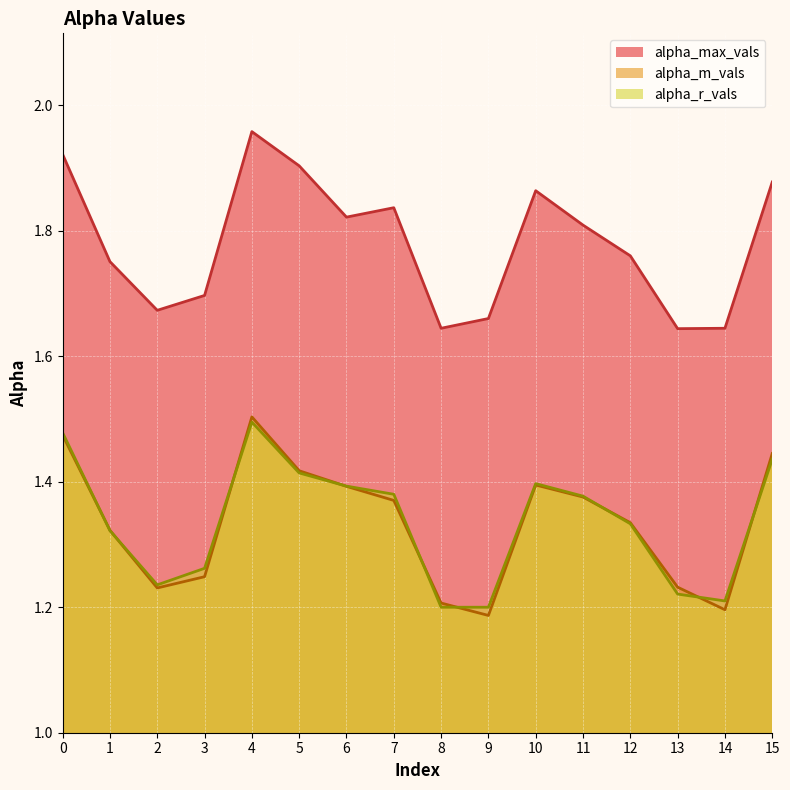

True or false: alpha_m_vals and alpha_max_vals intersect in this chart.

False